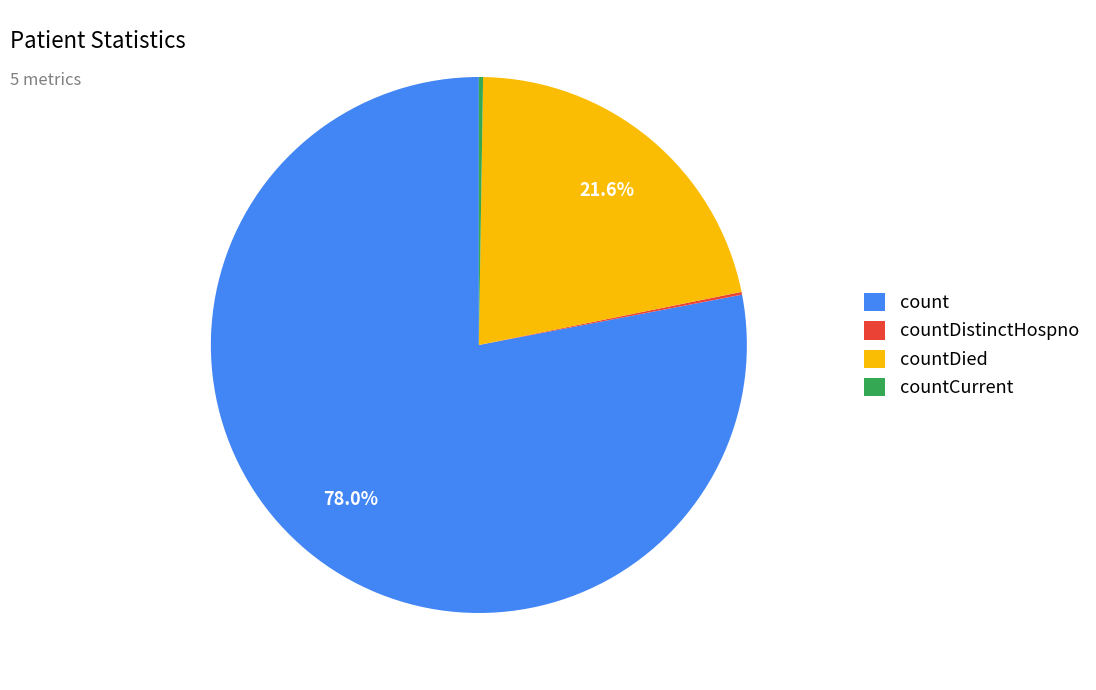

To the nearest percent, what is the difference between the count and countDied slice percentages?

56%